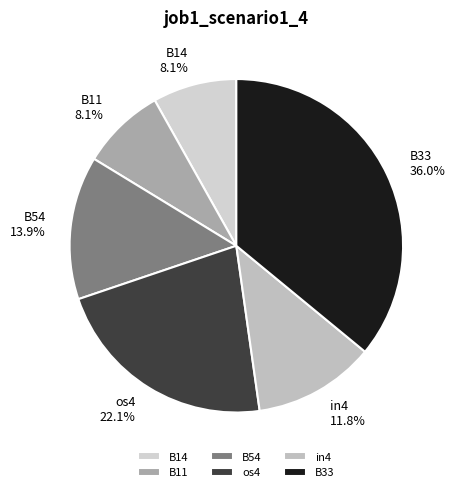

Does in4 represent more than half of the total?

No